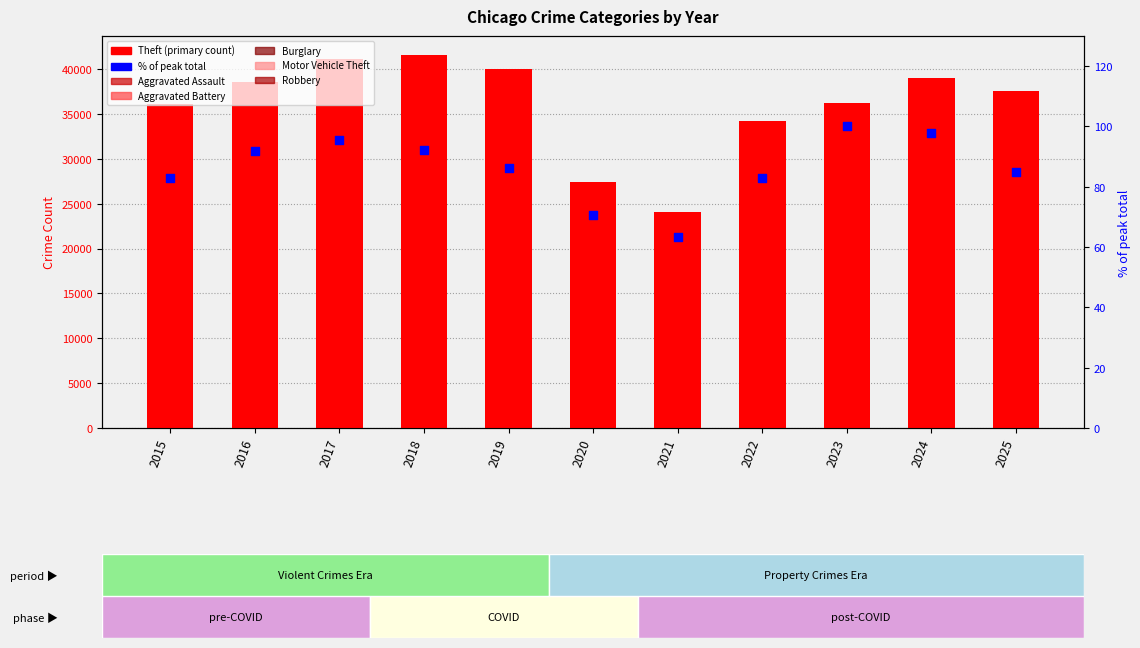

Which series contains the highest Y value?

Theft